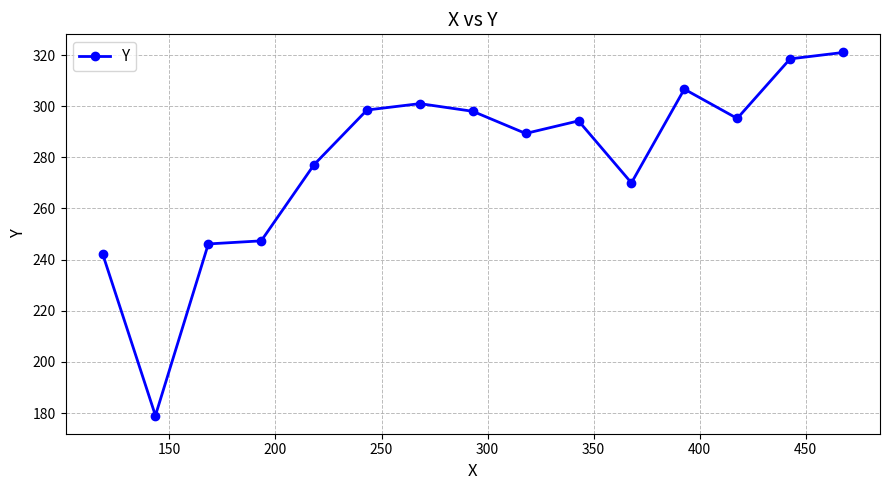

What is the average value?

279.0